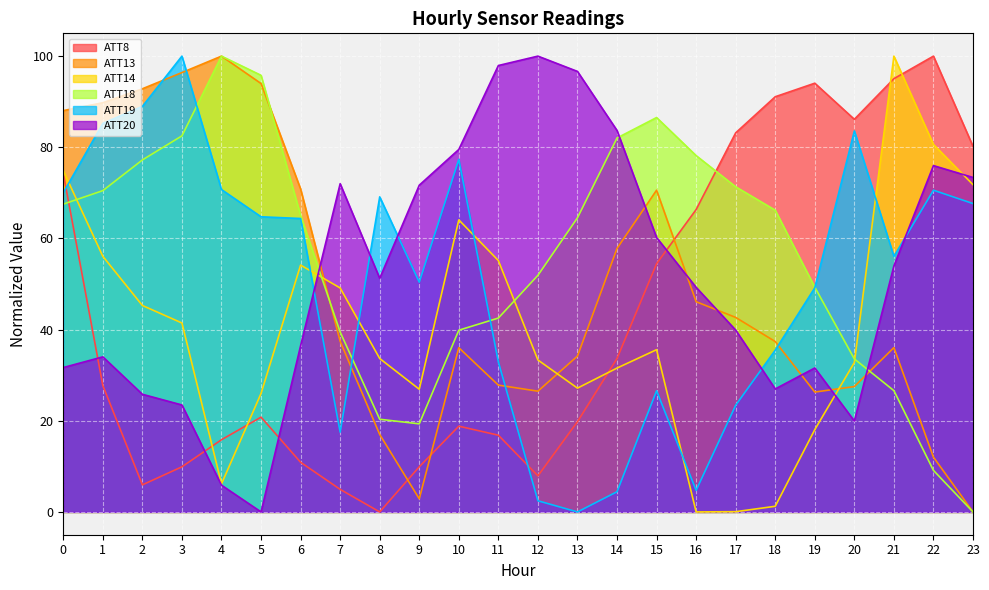

List the labels in order of ATT13 value, largest first.

4, 3, 5, 2, 1, 0, 6, 15, 14, 16, 17, 7, 18, 21, 10, 13, 11, 20, 12, 19, 8, 22, 9, 23